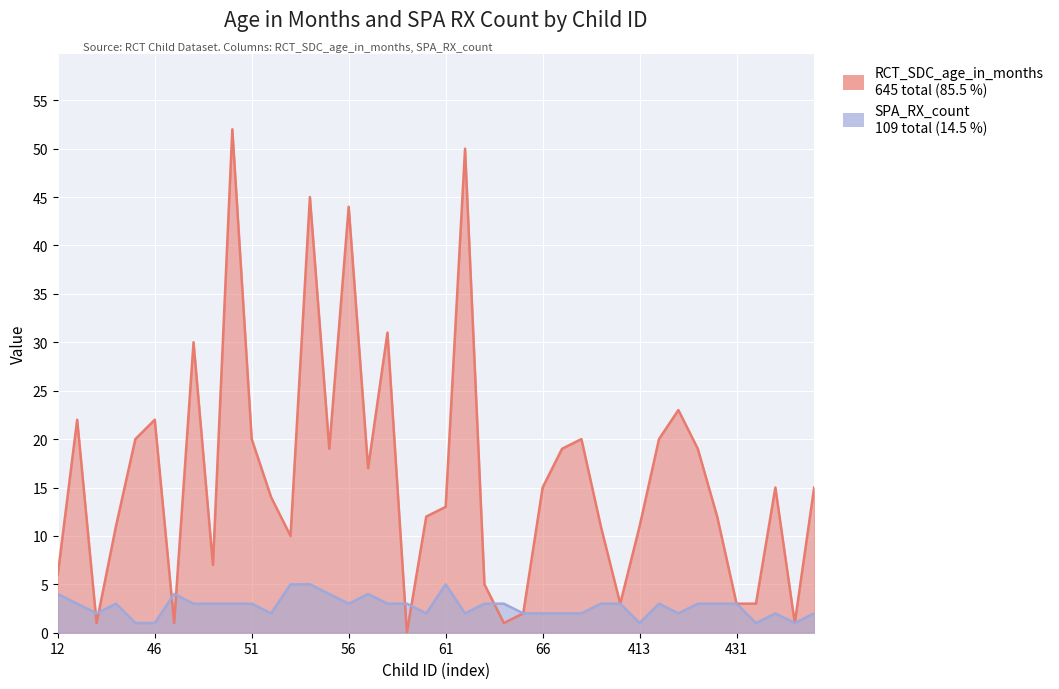

What value does the RCT_SDC_age_in_months series have at 60, to the nearest 5?

10